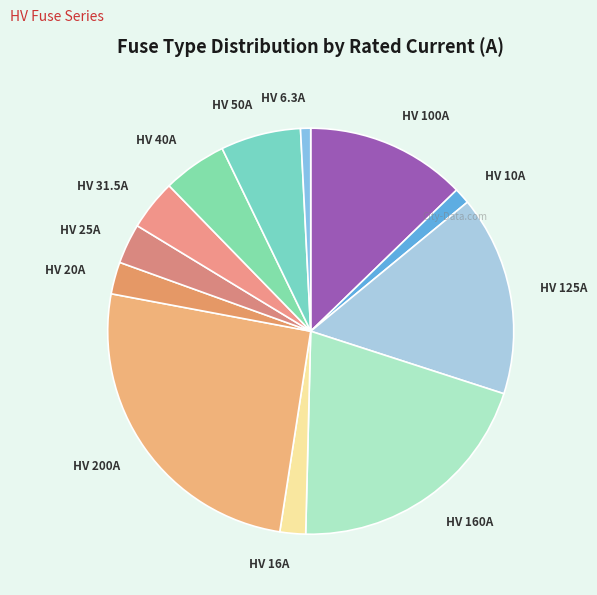

Is the sum of HV 100A and HV 40A greater than half?

No